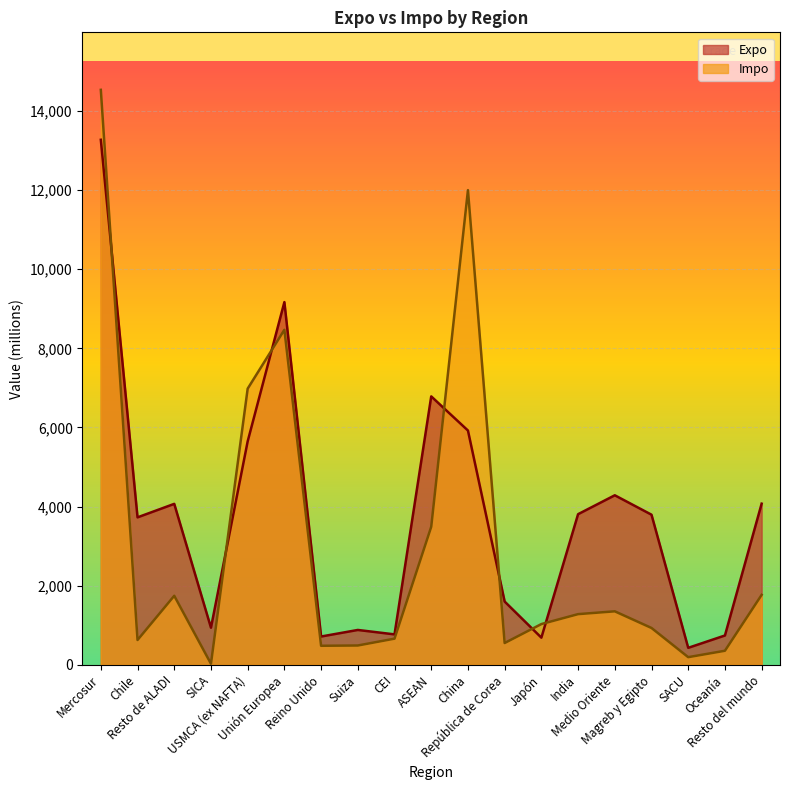

Reading left to right, transcribe all the data shown in this chart.

Expo: 13274	3728	4069	938	5649	9170	715	881	769	6786	5923	1599	686	3808	4286	3795	429	741	4074
Impo: 14537	627	1745	26	6982	8470	481	488	661	3490	12001	551	1030	1281	1352	931	193	355	1768